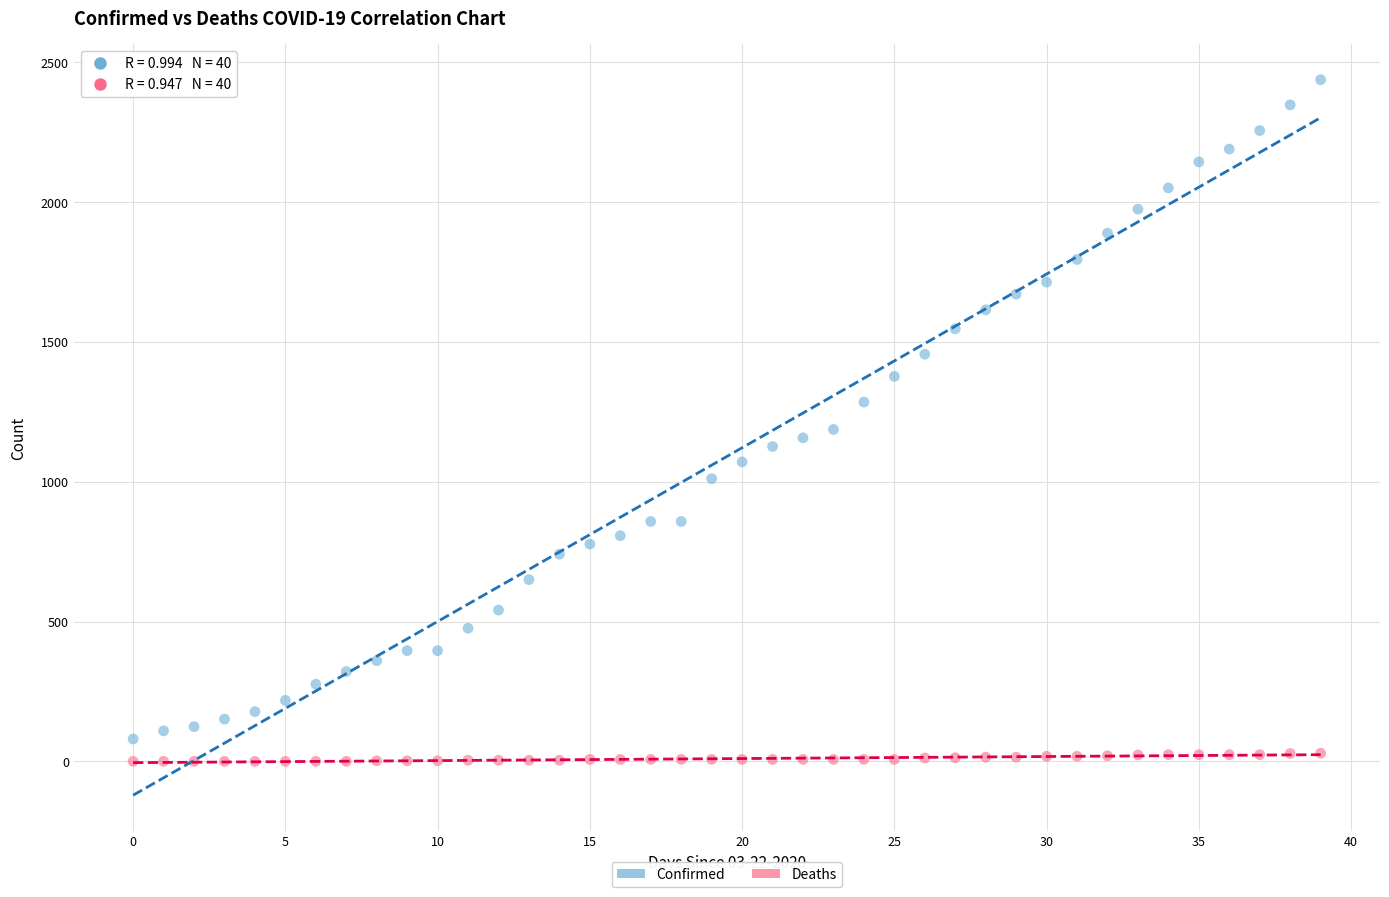

Across all series, what Y value is closest to 1219?

1187